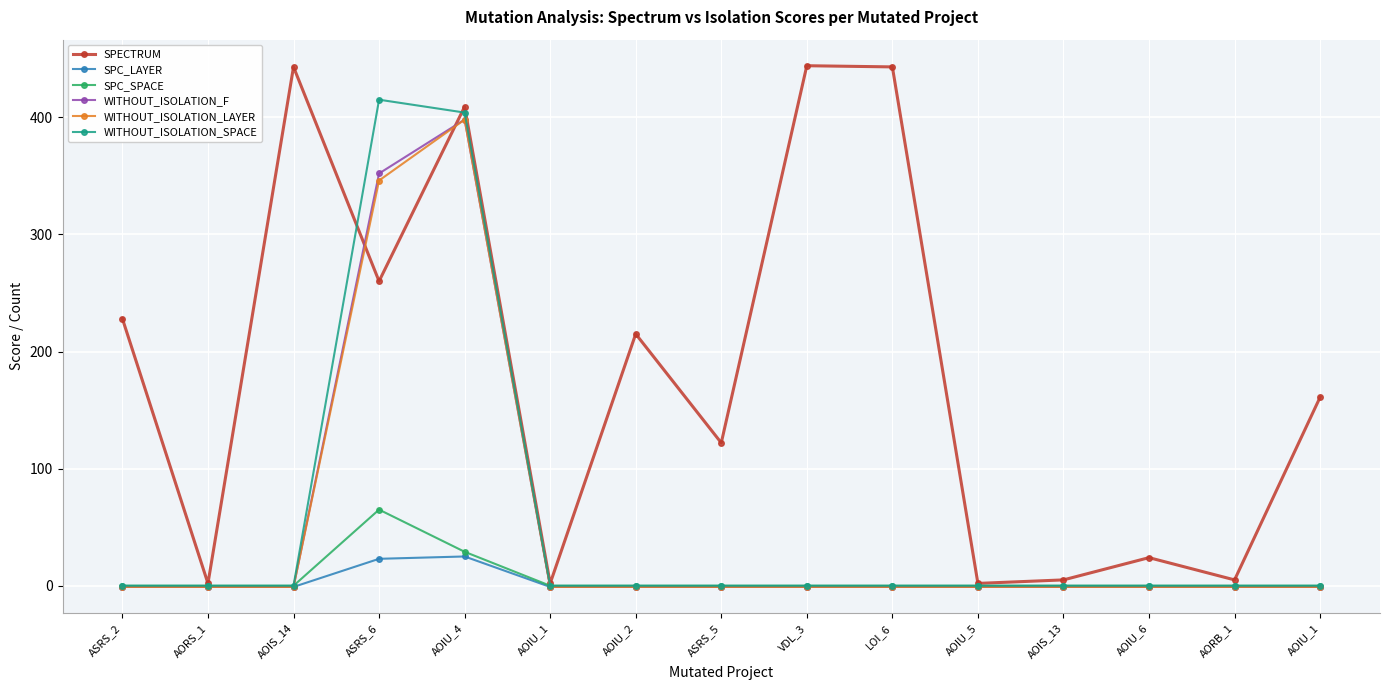

In SPC_SPACE, how many points are higher than both neighbors (excluding endpoints)?

1